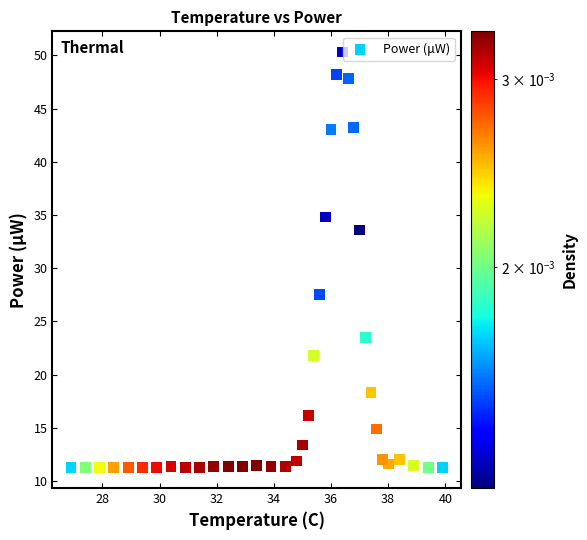

What Y value in the scatter plot is closest to 30?

27.5